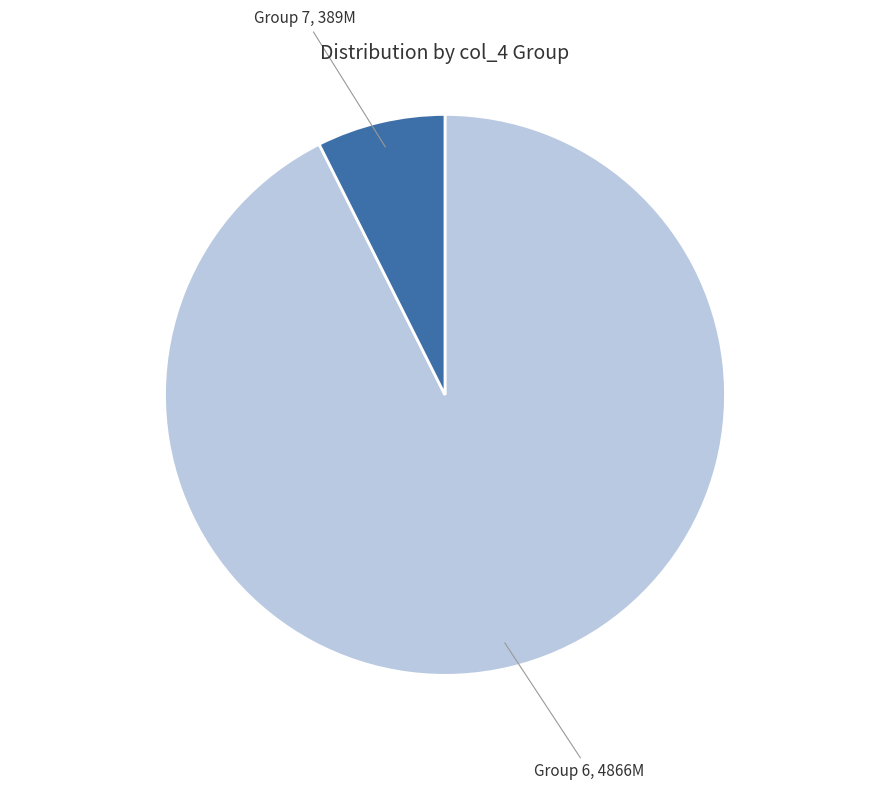

What is the smallest slice in the pie chart?

Group 7